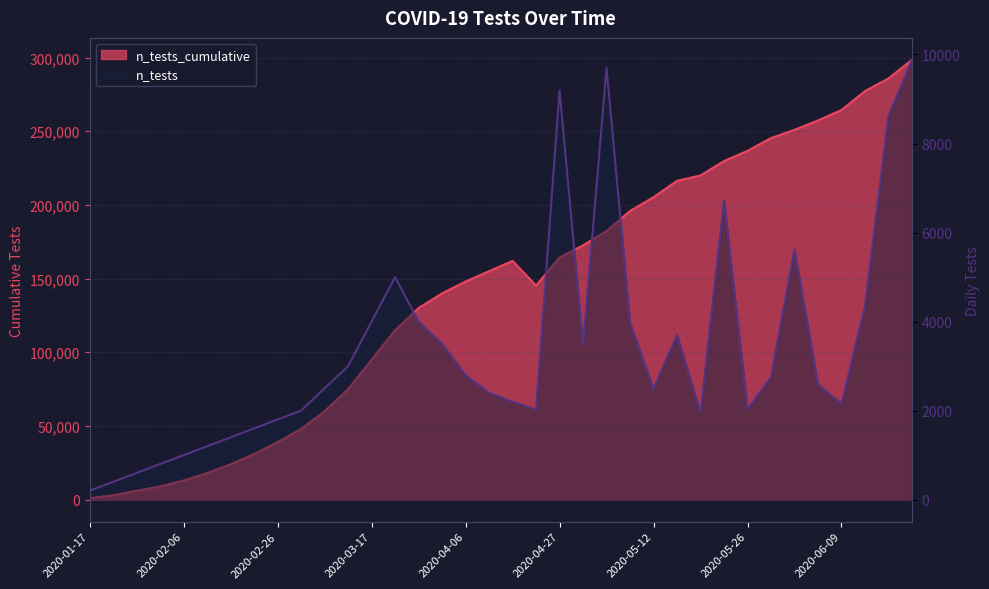

How many series are shown in this chart?

2